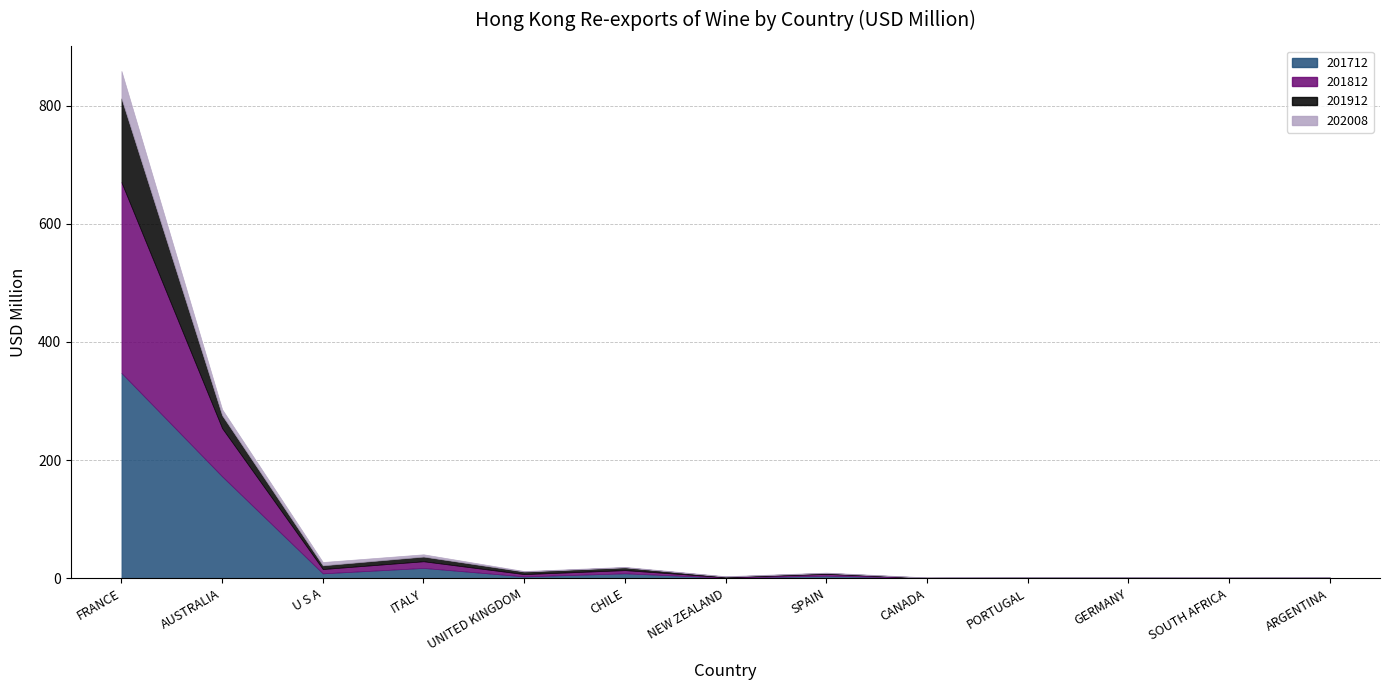

What is the difference between the maximum and second lowest values in the 201812 series?

322.4